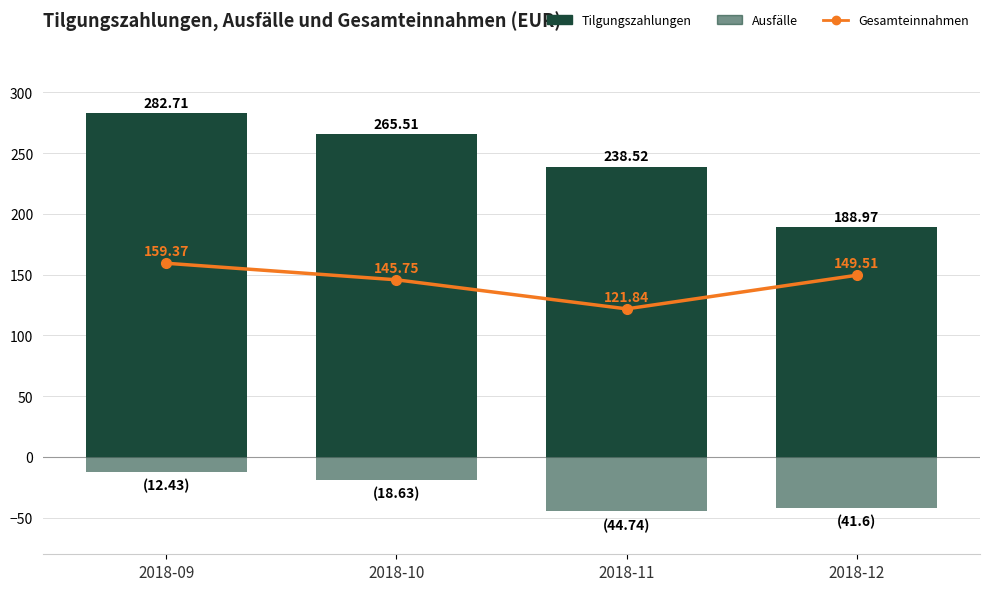

At which label does Gesamteinnahmen first exceed 149?

2018-09